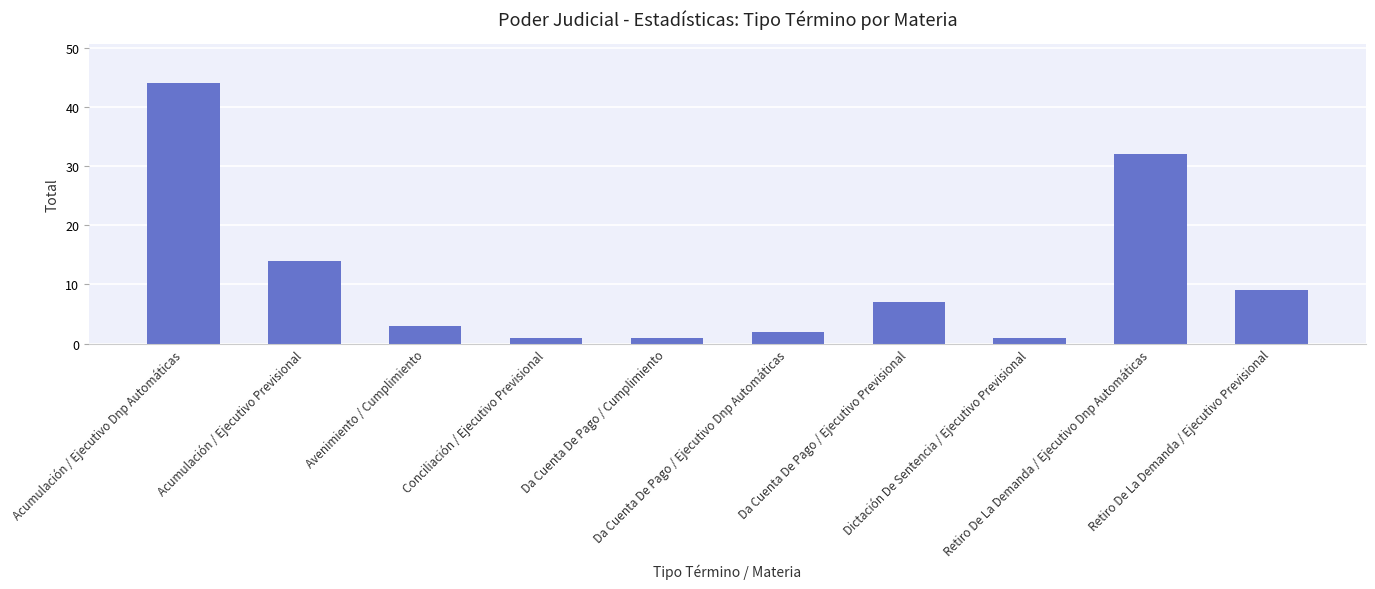

At which label is the value closest to 22?

Acumulación / Ejecutivo Previsional